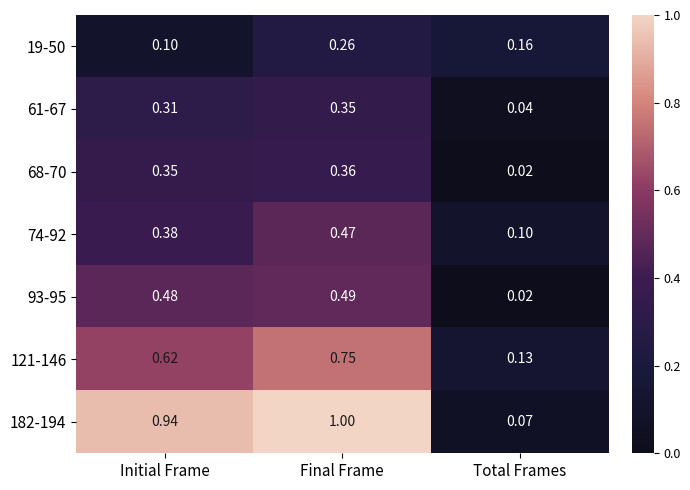

Which series has the largest range (max minus min)?

182-194